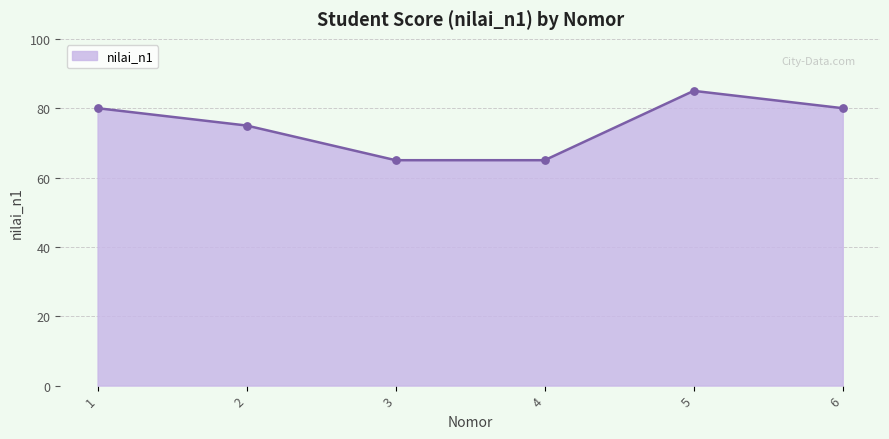

What is the change in value from 2 to 4?

-10